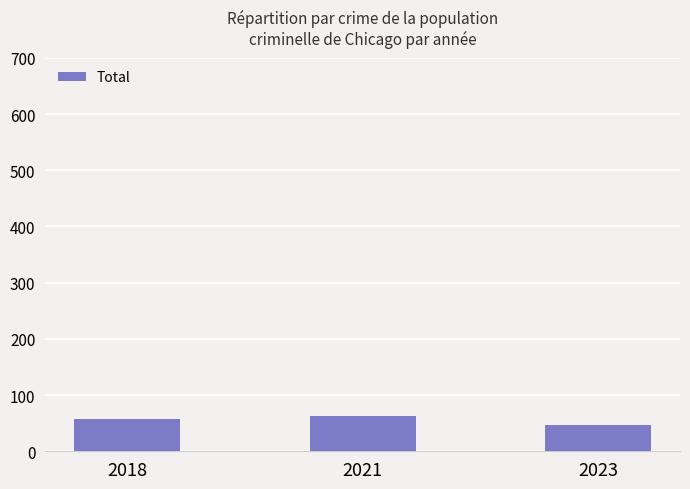

Reading left to right, list all the values displayed in this chart.

57	63	47